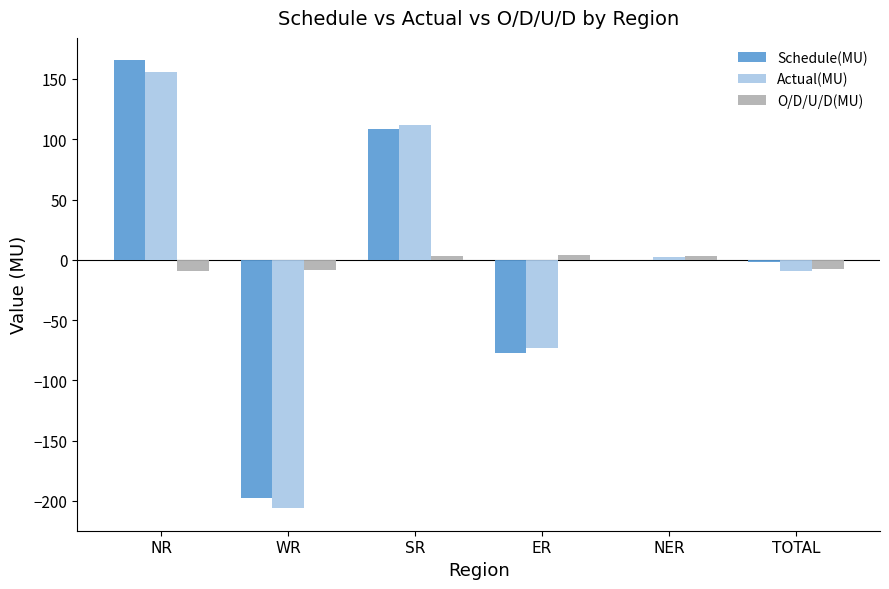

Are the bars horizontal?

No